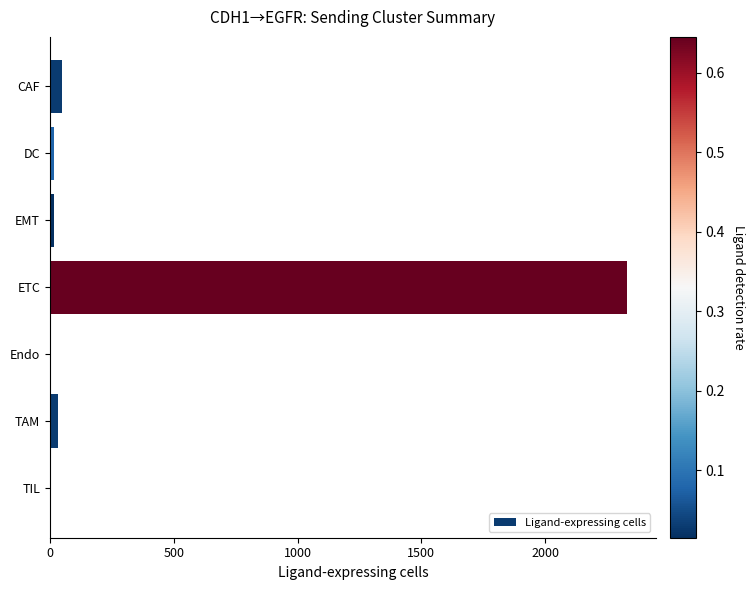

Which category has the highest value across all series?

ETC